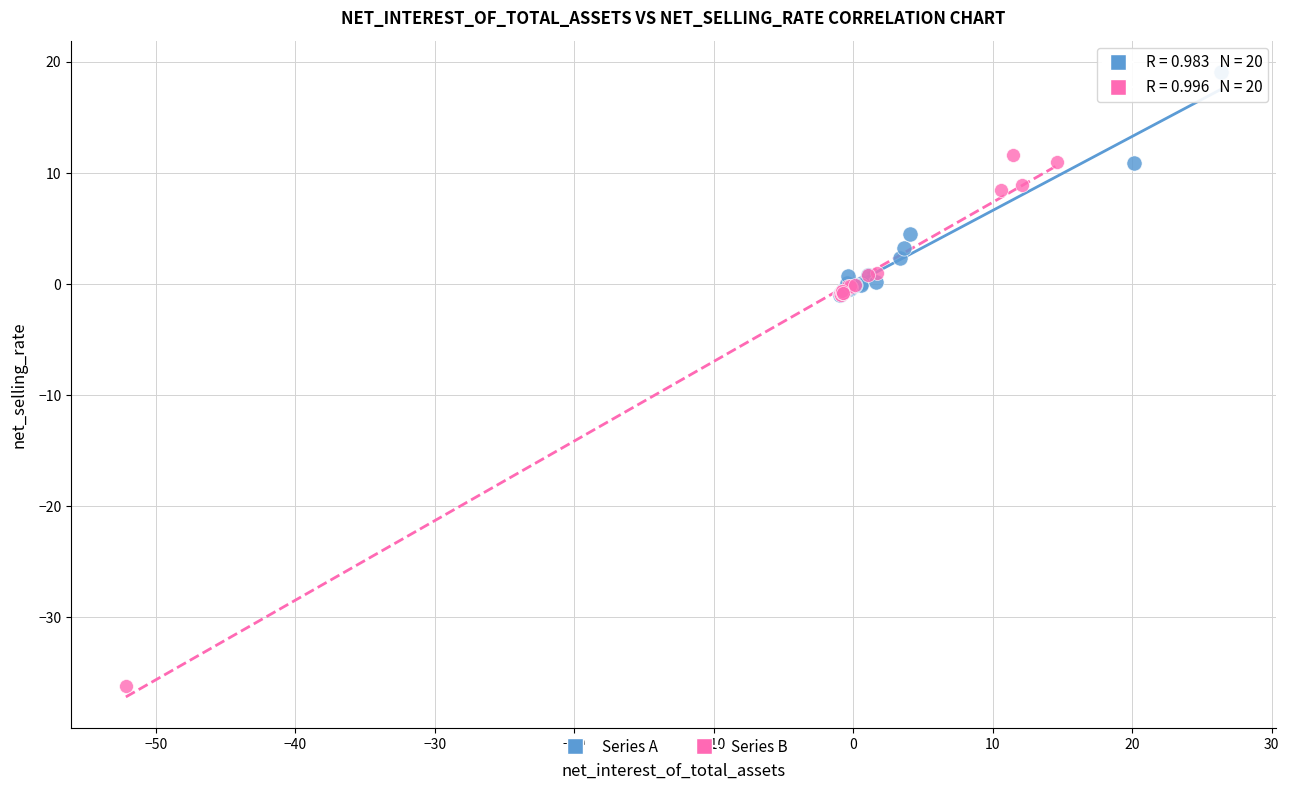

Which series contains the lowest Y value?

Series B